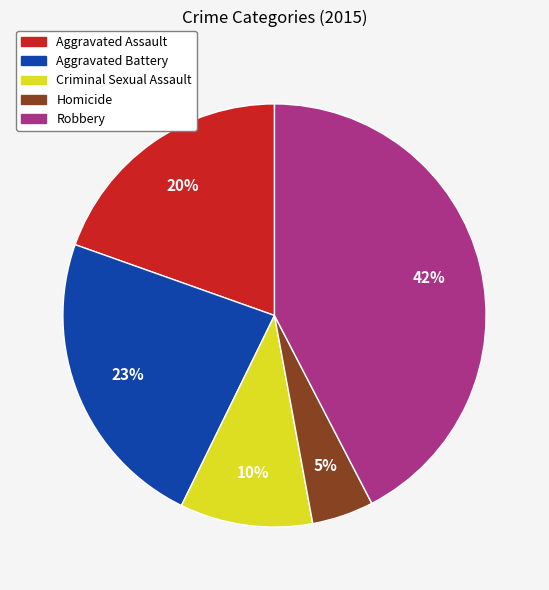

Which category has the smallest portion of the pie?

Homicide